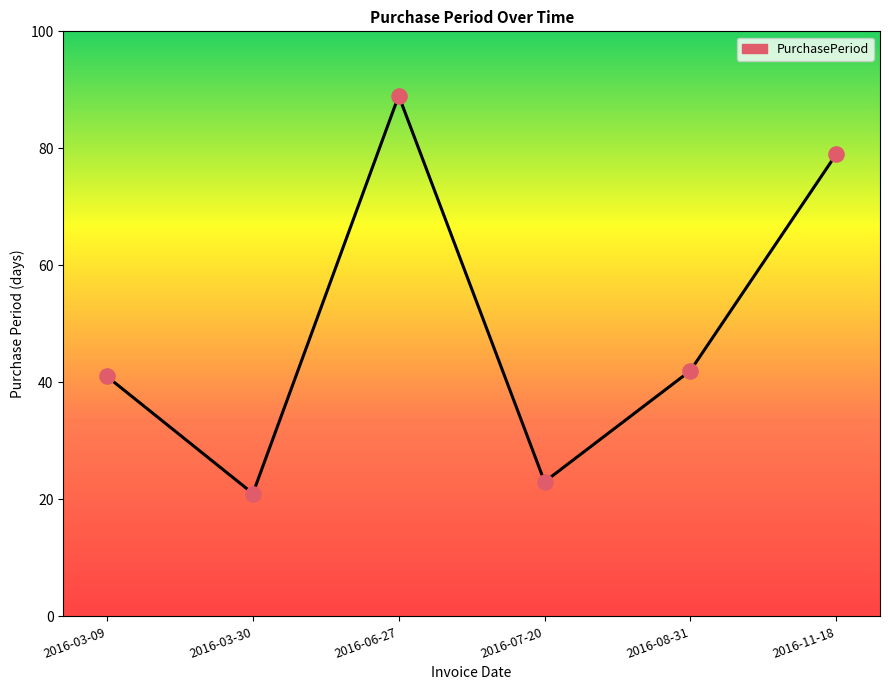

What is the change in value from 2016-07-20 to 2016-08-31?

+19